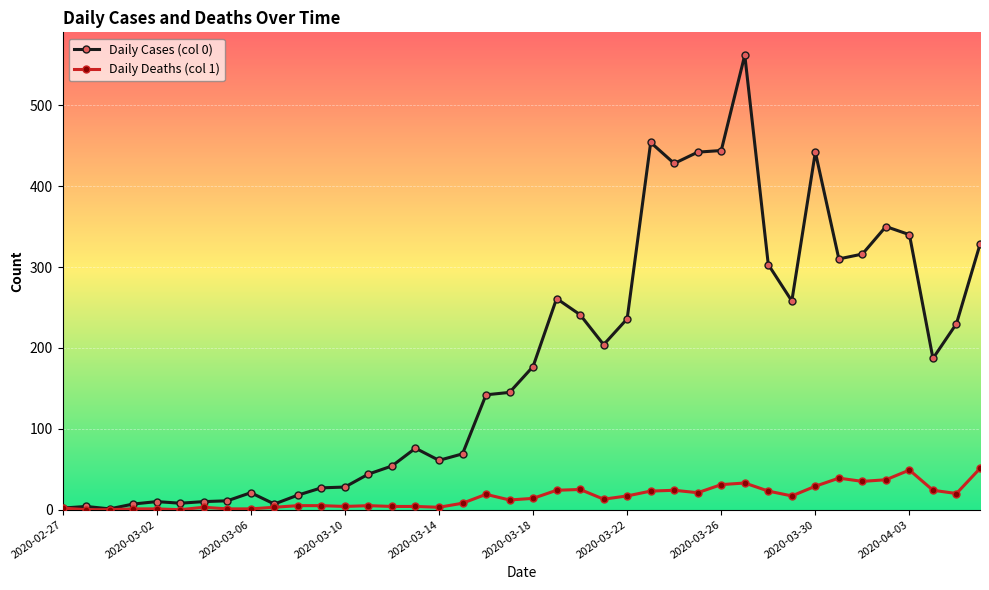

Which series has the largest range (max minus min)?

Daily Cases (col 0)